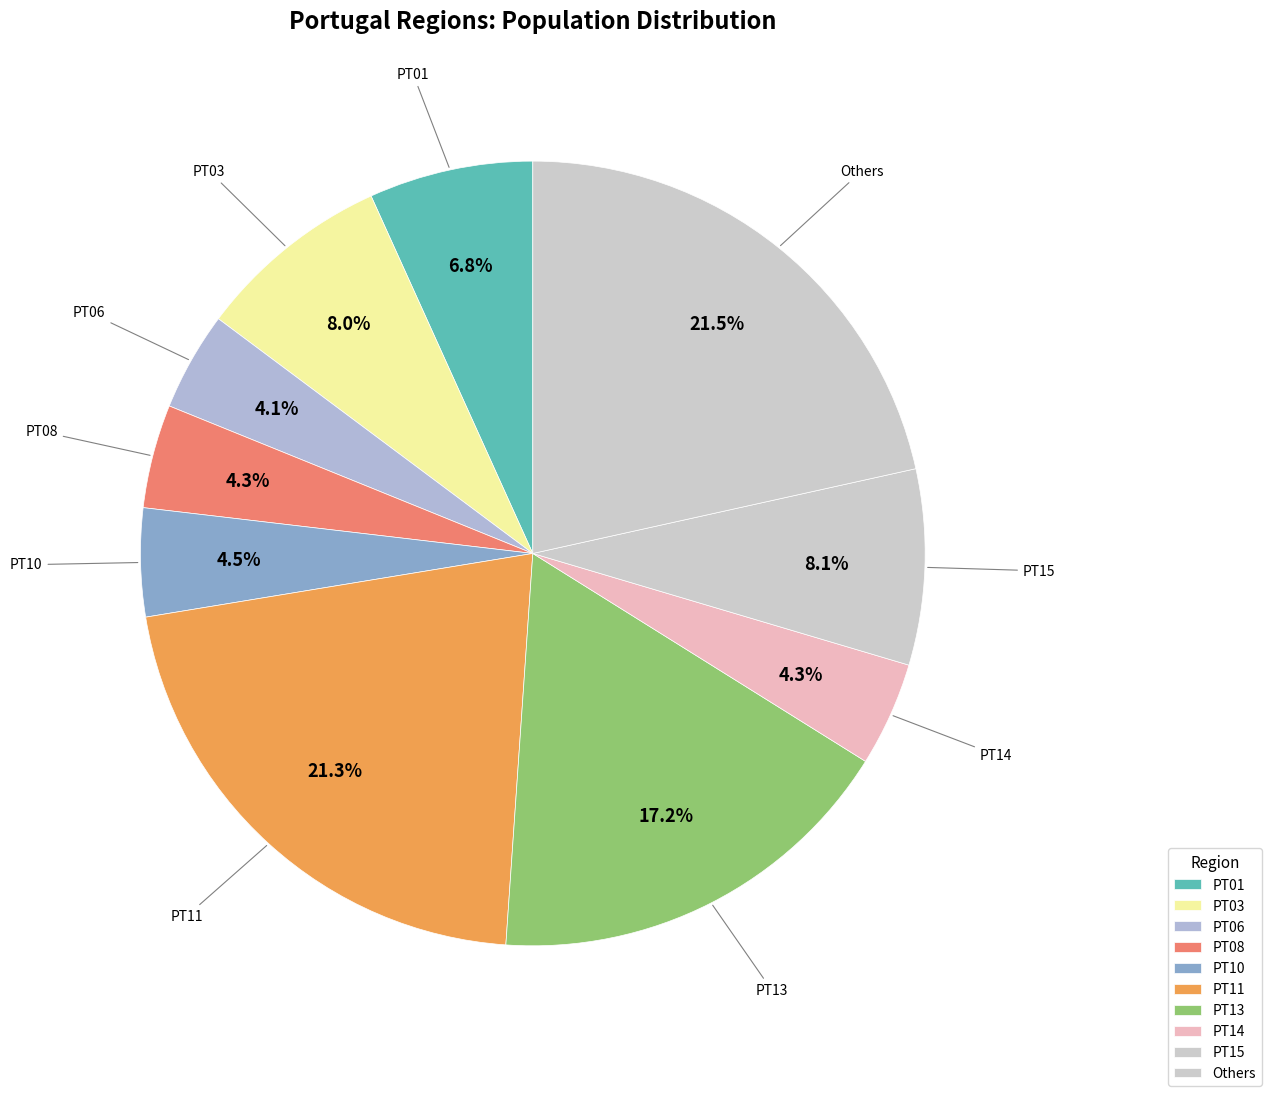

How many segments does this pie chart have?

10